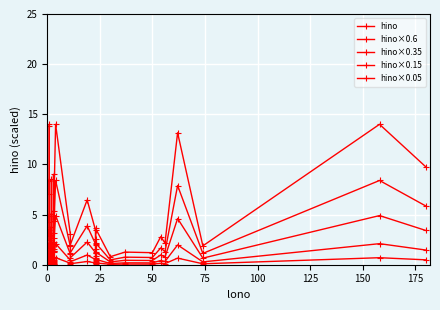

True or false: hino×0.6 and hino×0.35 cross at least once.

False